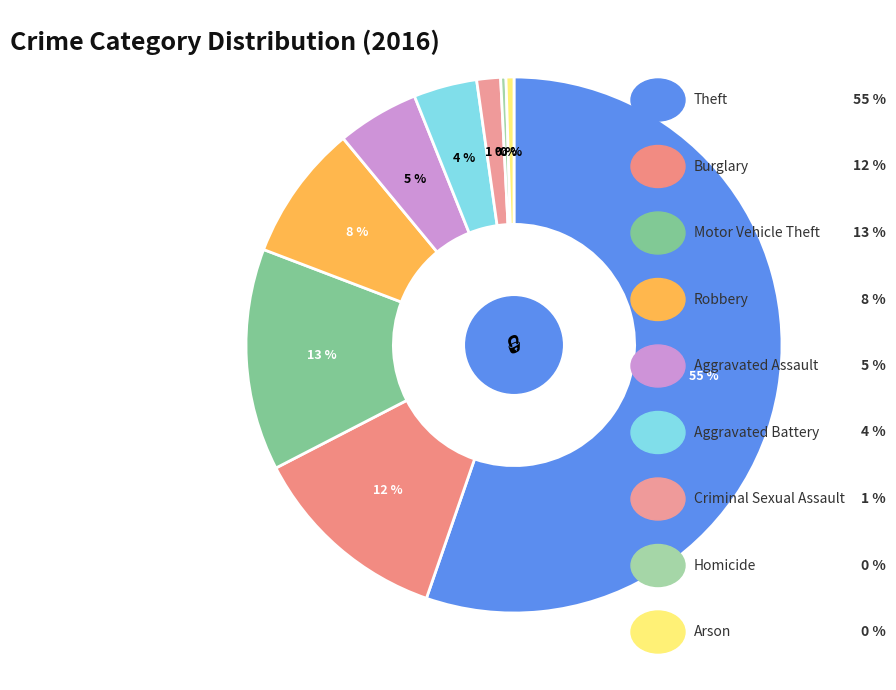

How many slices are in this pie chart?

9